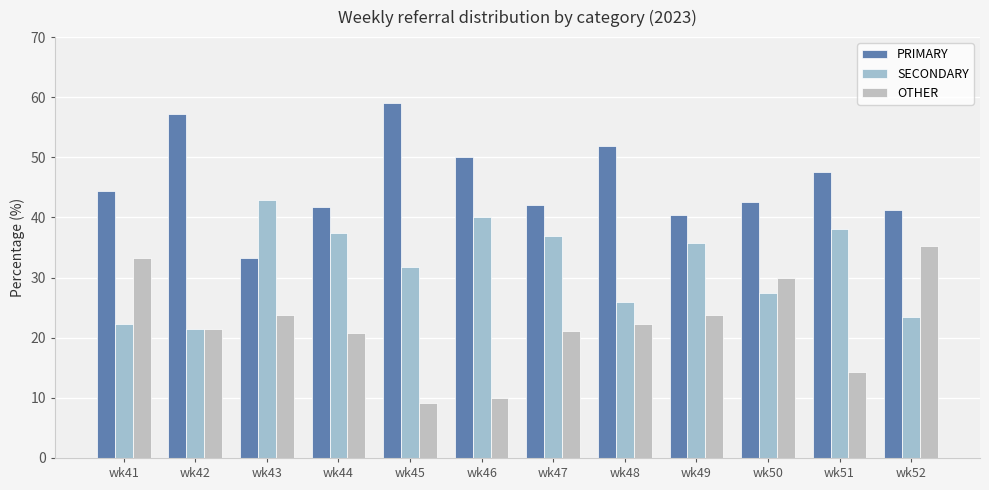

Rank the series by their maximum value, from lowest to highest.

OTHER, SECONDARY, PRIMARY